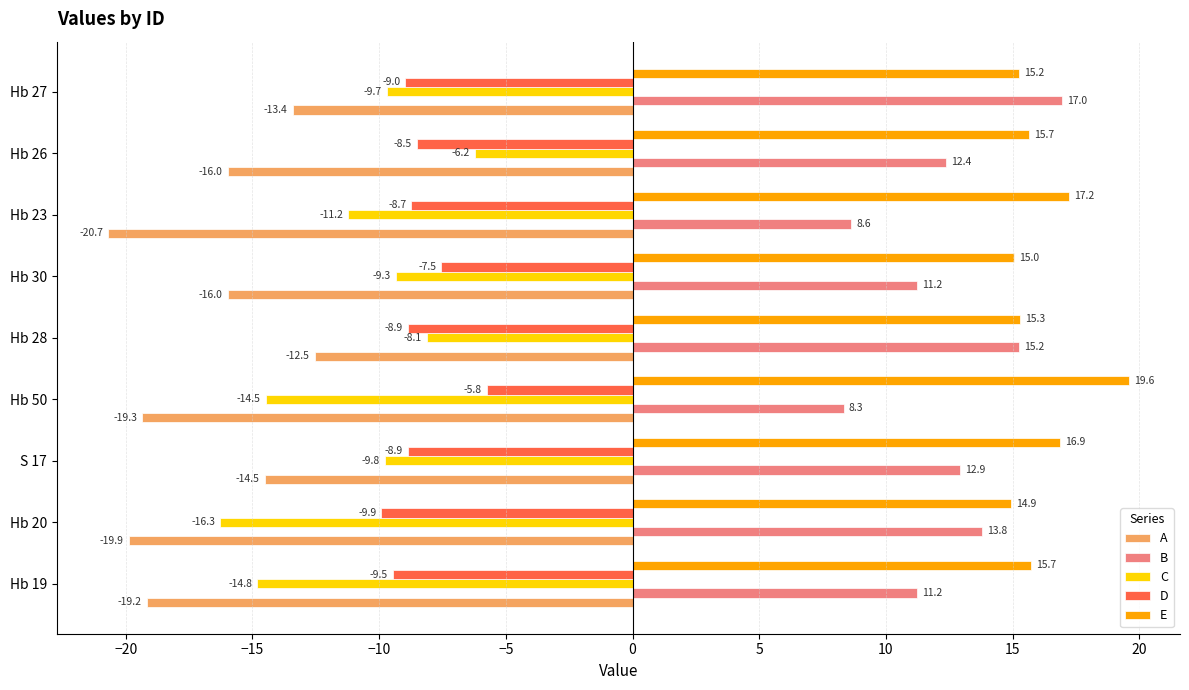

The value of B at S 17 is 12.9. True or false?

True